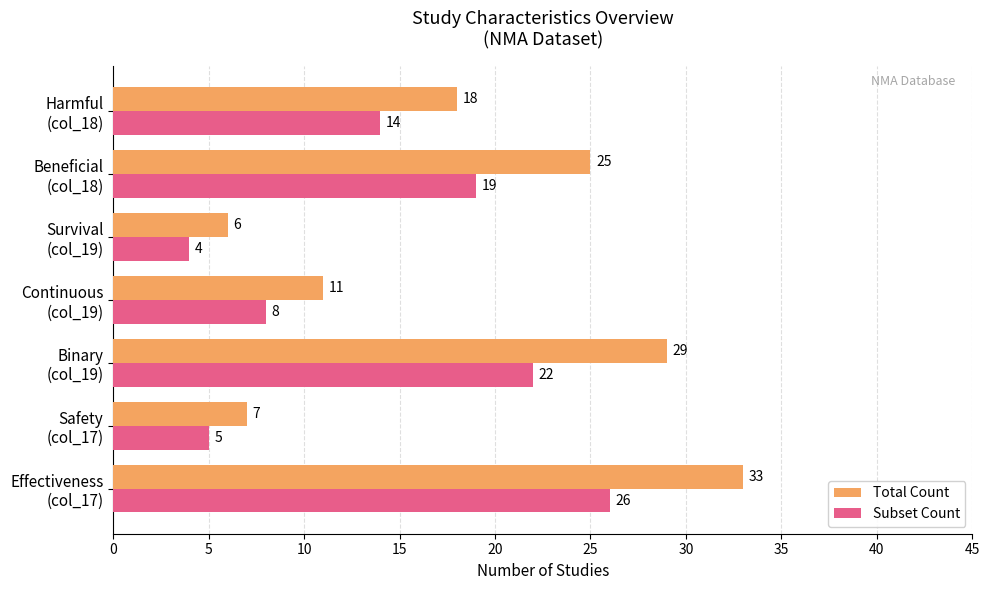

Which label corresponds to the smallest value in the chart?

Survival
(col_19)